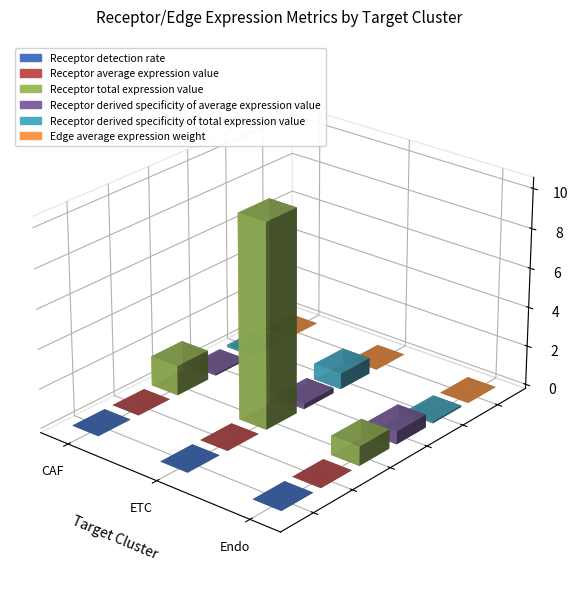

Is it true that Edge average expression weight equals 0.0 at ETC?

False